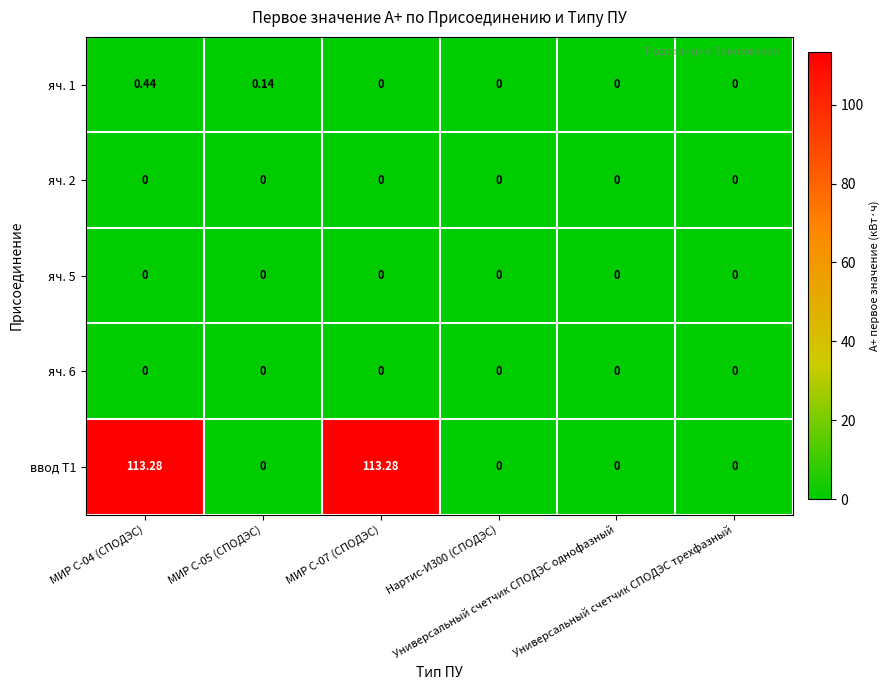

Rank the series by their maximum value, from highest to lowest.

ввод Т1, яч. 1, яч. 2, яч. 5, яч. 6